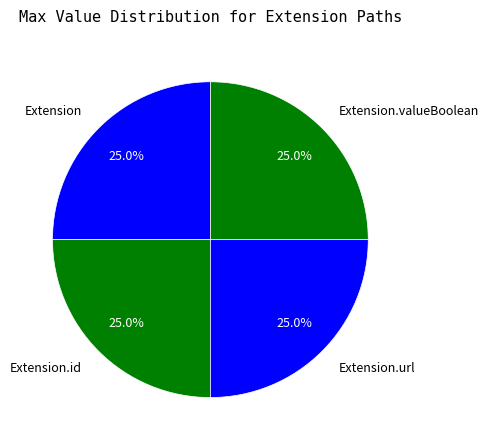

Does Extension.valueBoolean represent more than half of the total?

No